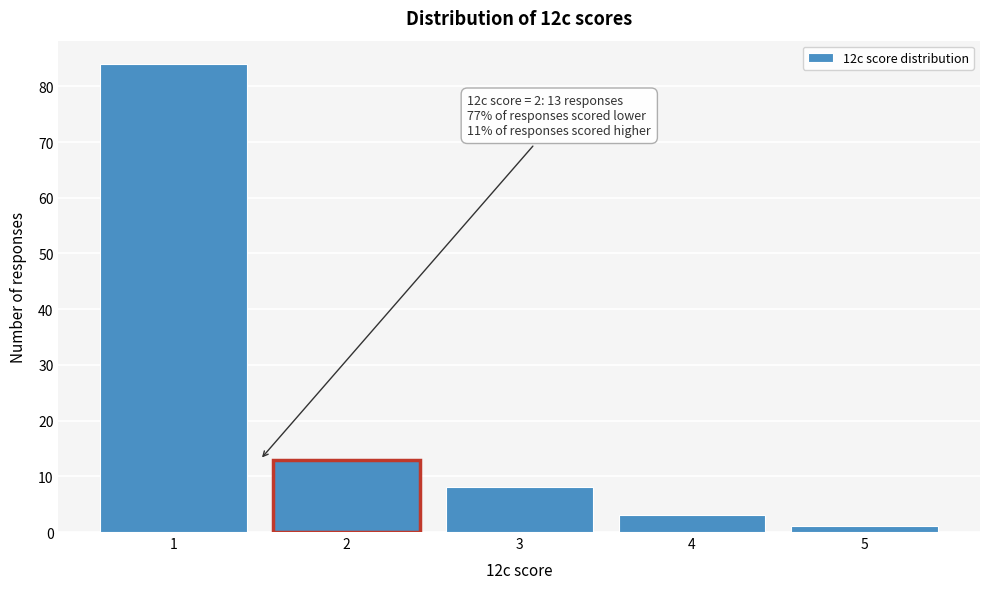

Reading left to right, list all the values displayed in this chart.

1=84	2=13	3=8	4=3	5=1